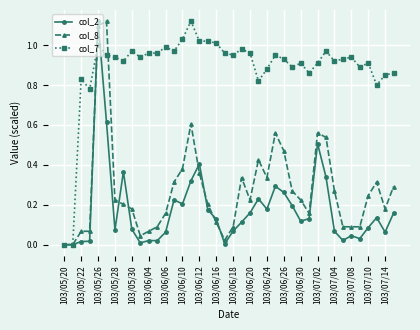

Which series has the largest total across all categories?

col_7